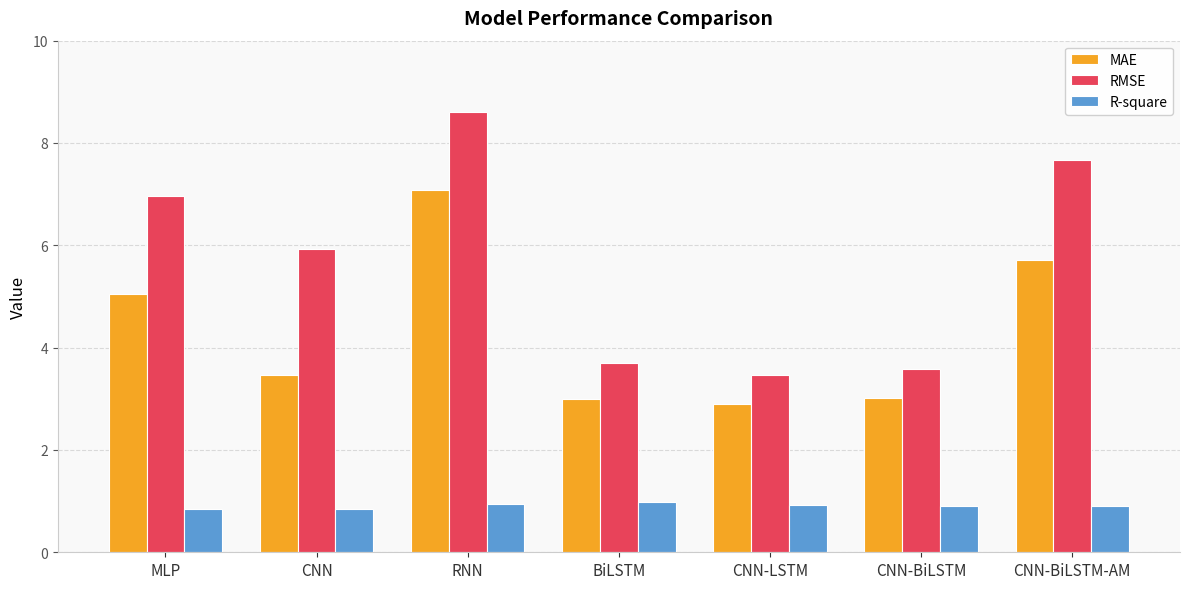

Is it true that MAE equals 5.7 at CNN-BiLSTM-AM?

True